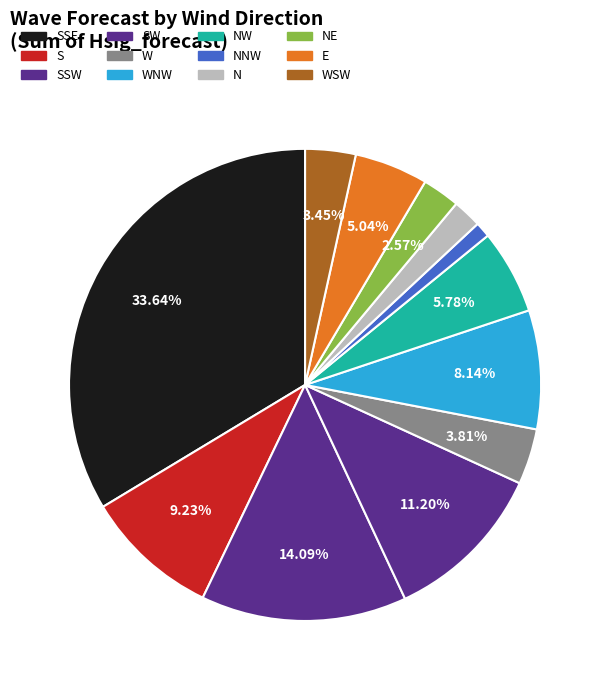

The N slice represents 1% of the pie. True or false?

False